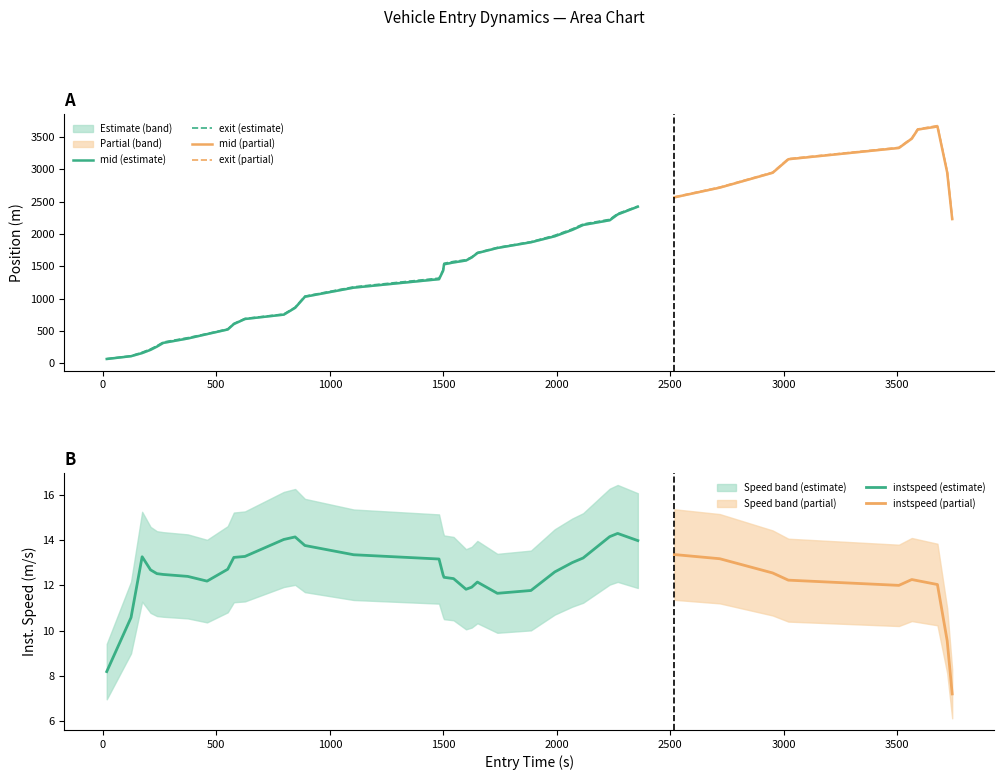

Is it true that instspeed equals 22.1 at 23?

False